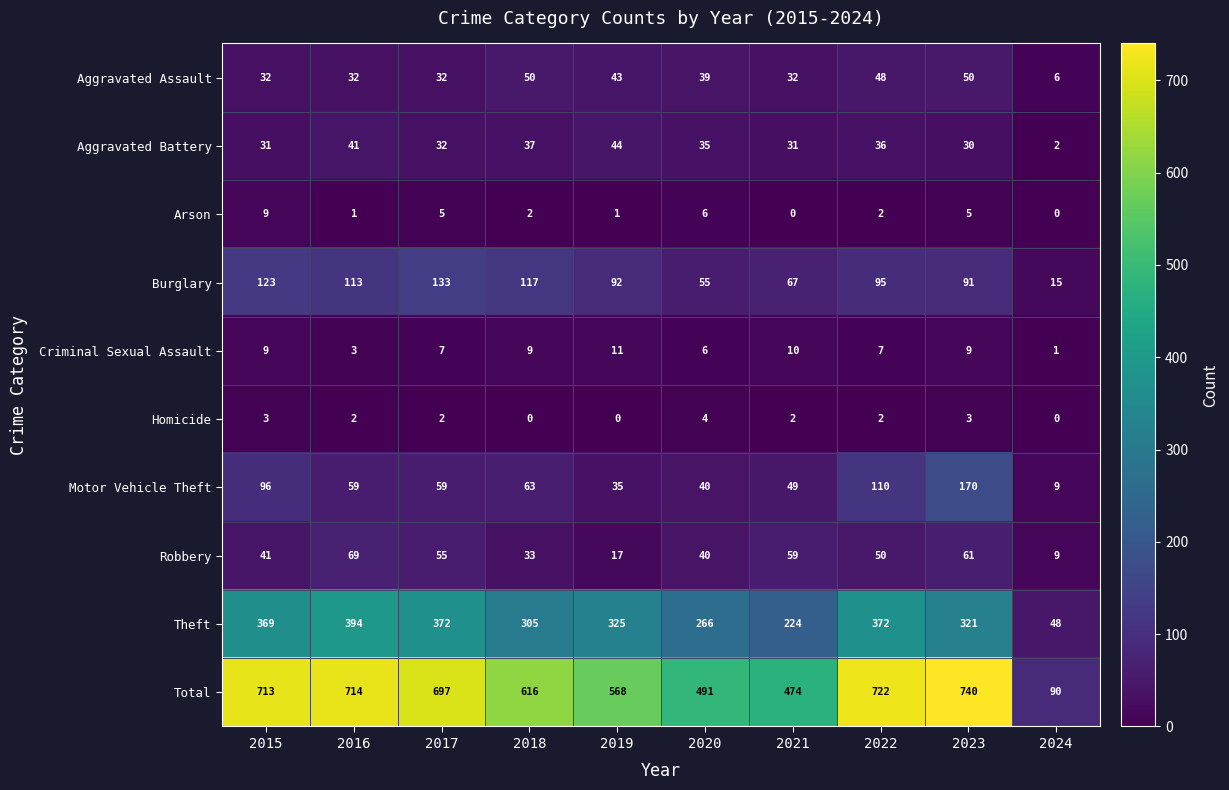

Rank the series by their maximum value, from lowest to highest.

Homicide, Arson, Criminal Sexual Assault, Aggravated Battery, Aggravated Assault, Robbery, Burglary, Motor Vehicle Theft, Theft, Total